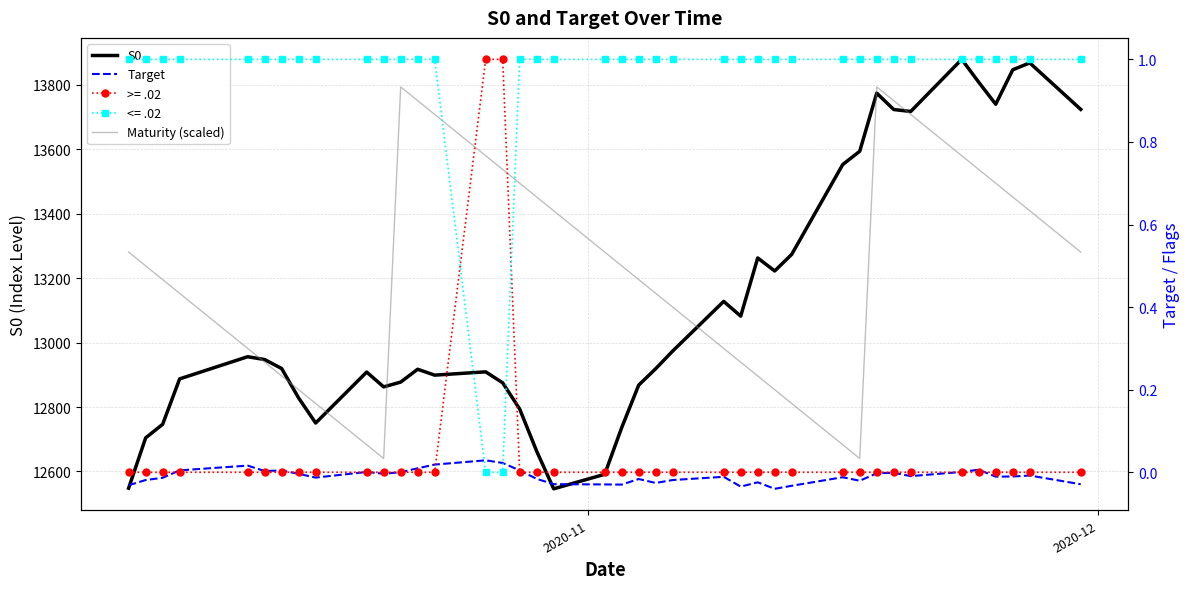

What is the difference between the second highest and minimum values in the S0 series?

1320.8